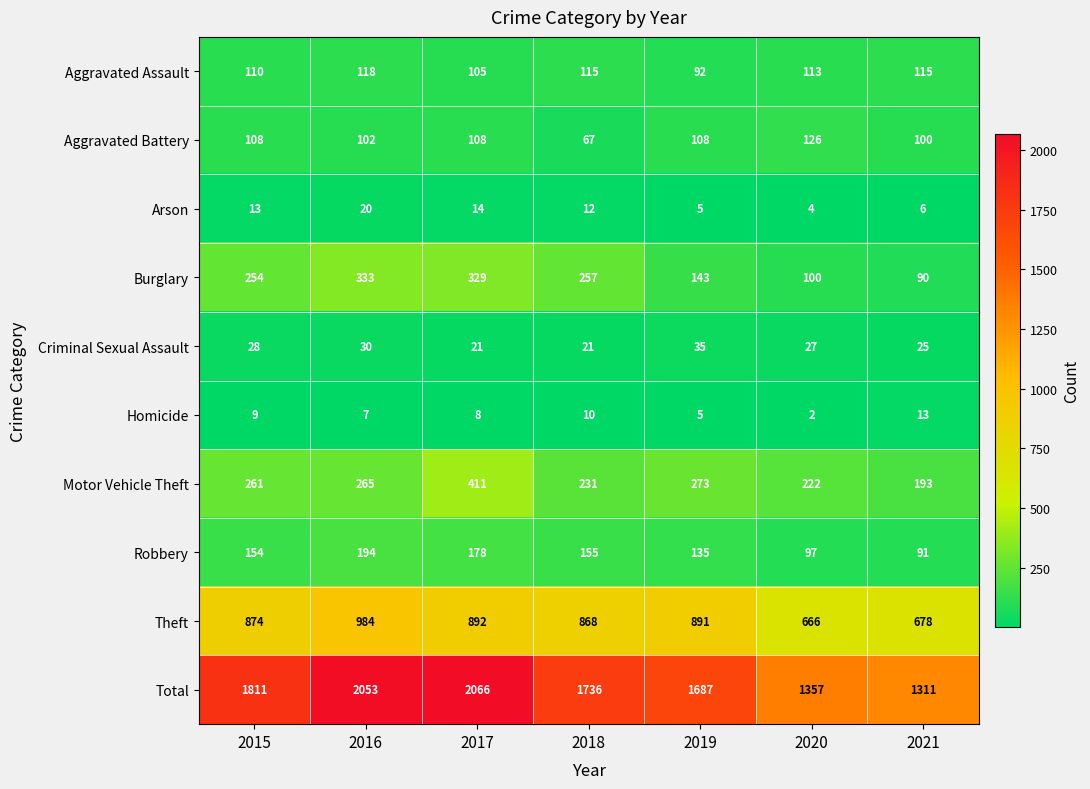

How many values in the Aggravated Battery series are below 108?

3